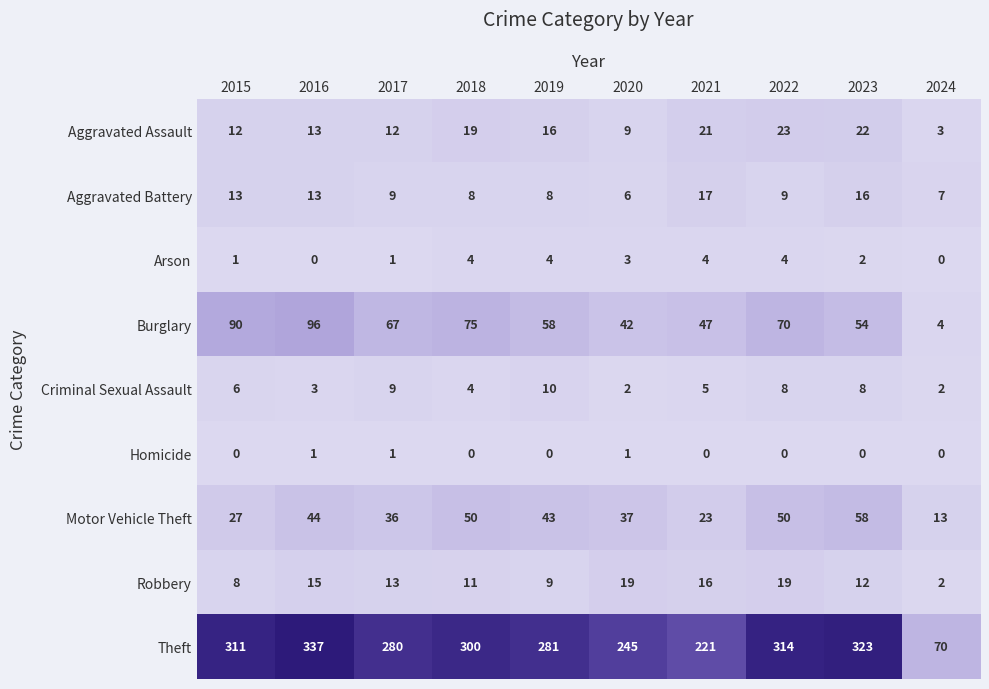

Is it true that Aggravated Battery equals 24 at 2021?

False